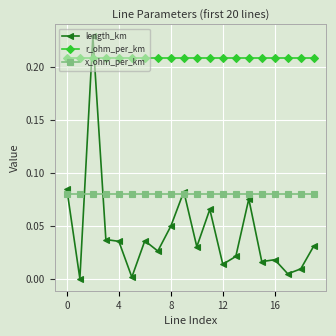

Is this an area chart (filled region under the line)?

No